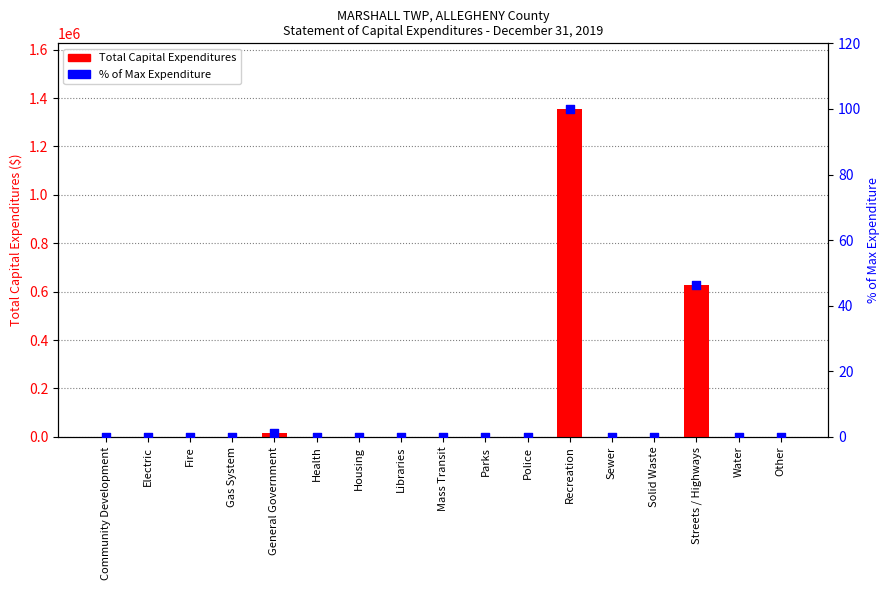

Which series has the largest total across all categories?

Total Capital Expenditures